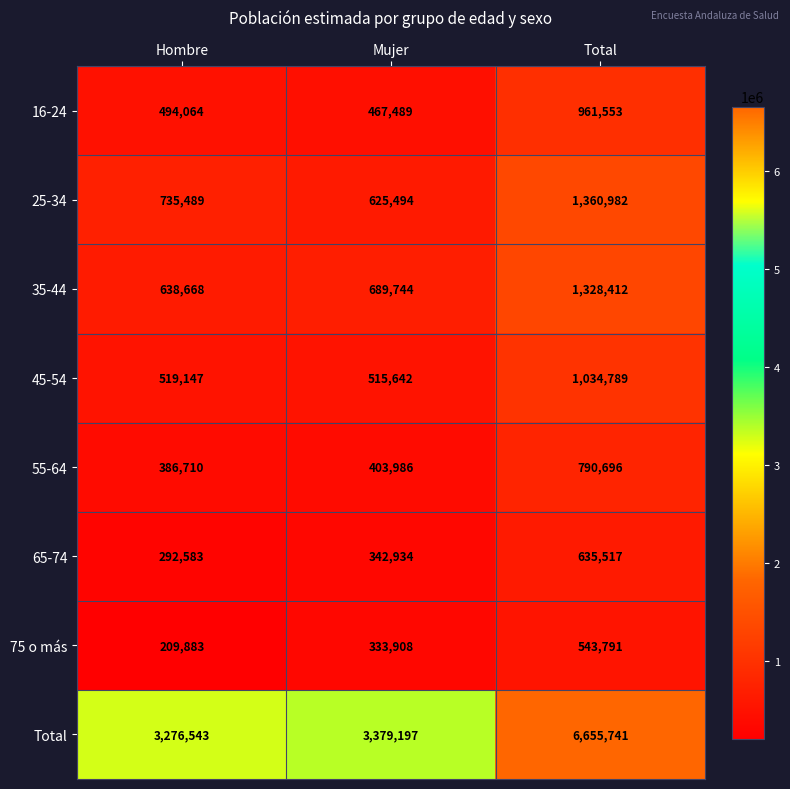

Which series changed the most between Mujer and Total?

Total